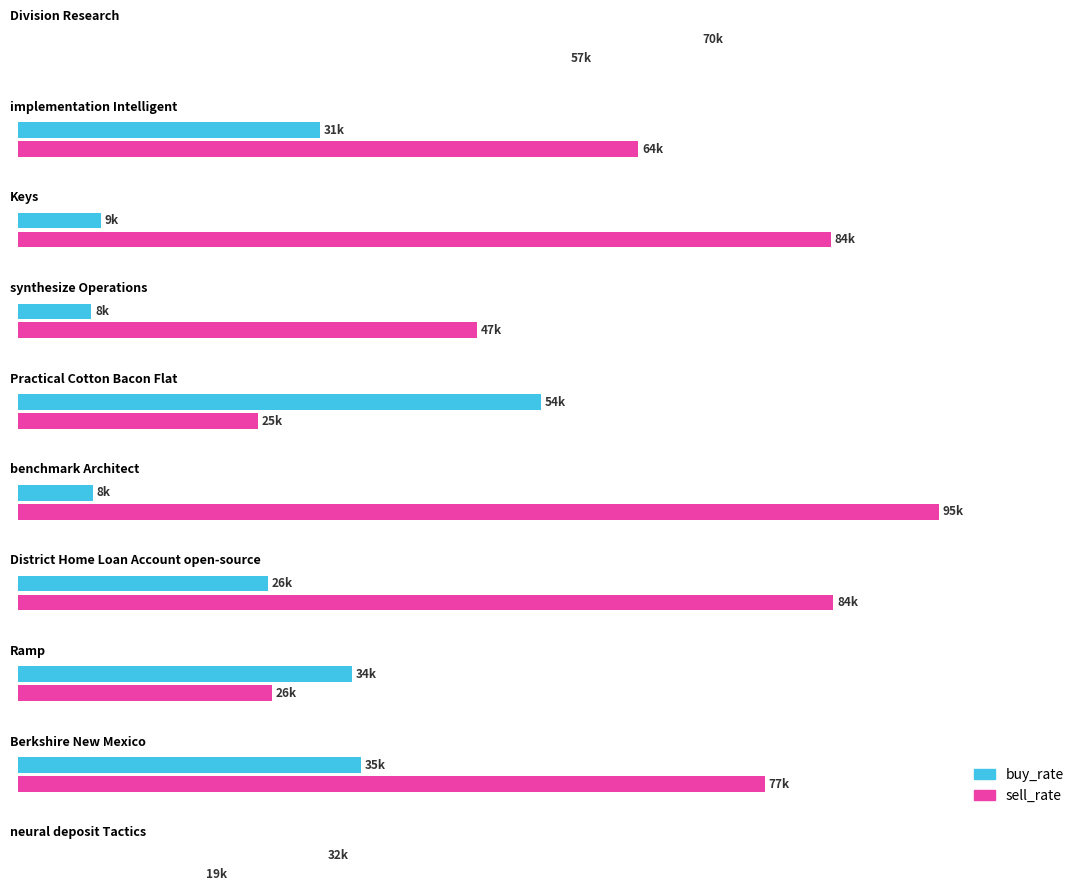

List the series in order of their overall mean, lowest first.

buy_rate, sell_rate